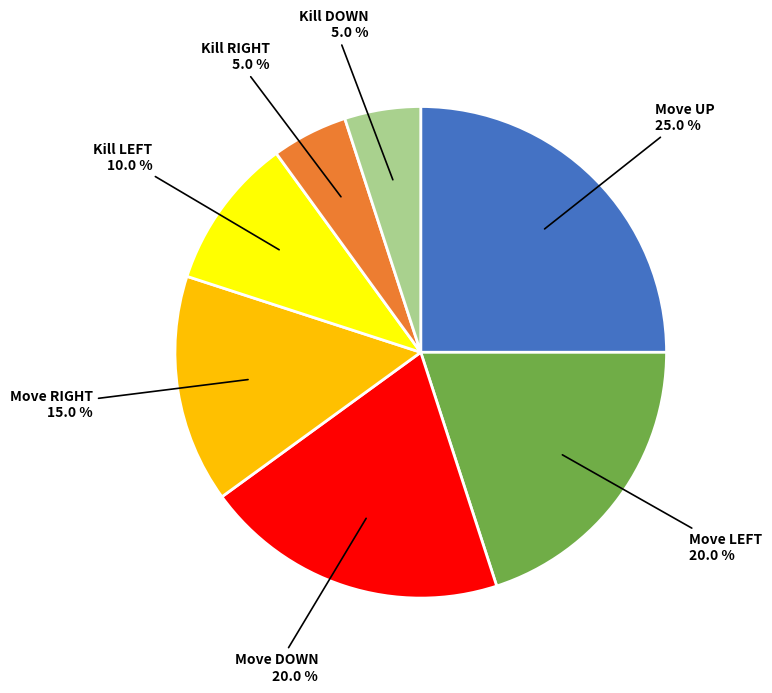

Is there a majority slice in this chart?

No